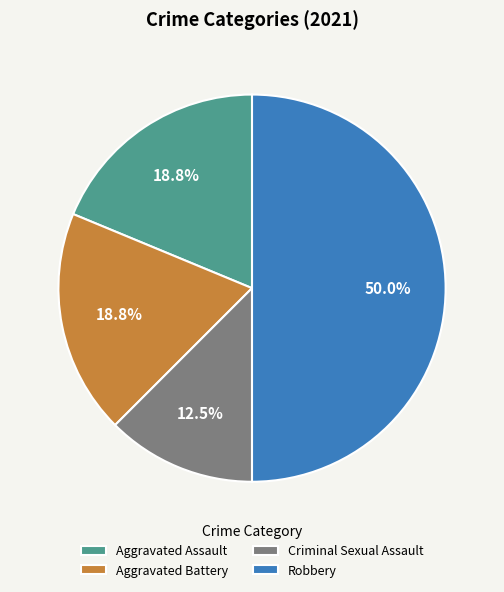

What portion of the pie excludes Robbery?

50.0%